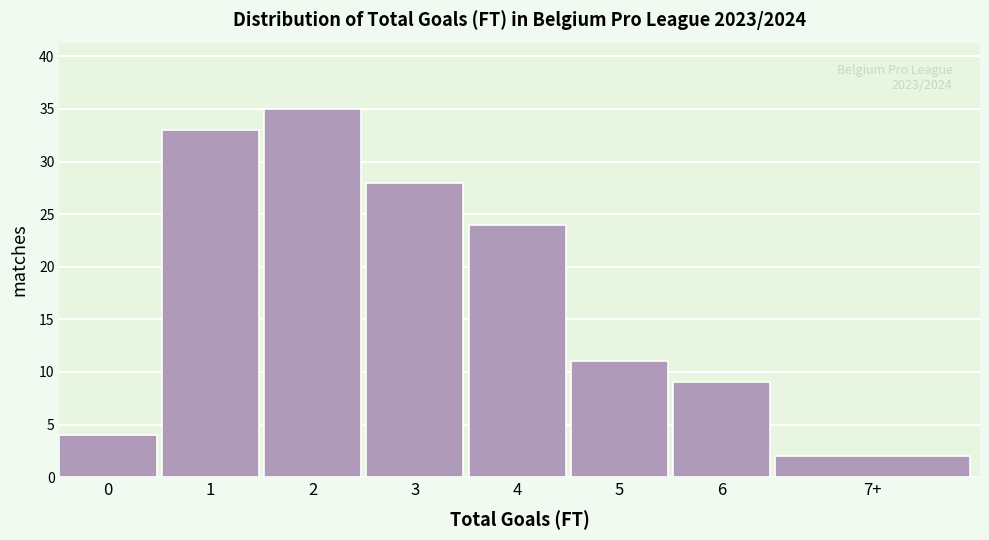

Reading right to left, extract all data points from this chart.

2	9	11	24	28	35	33	4